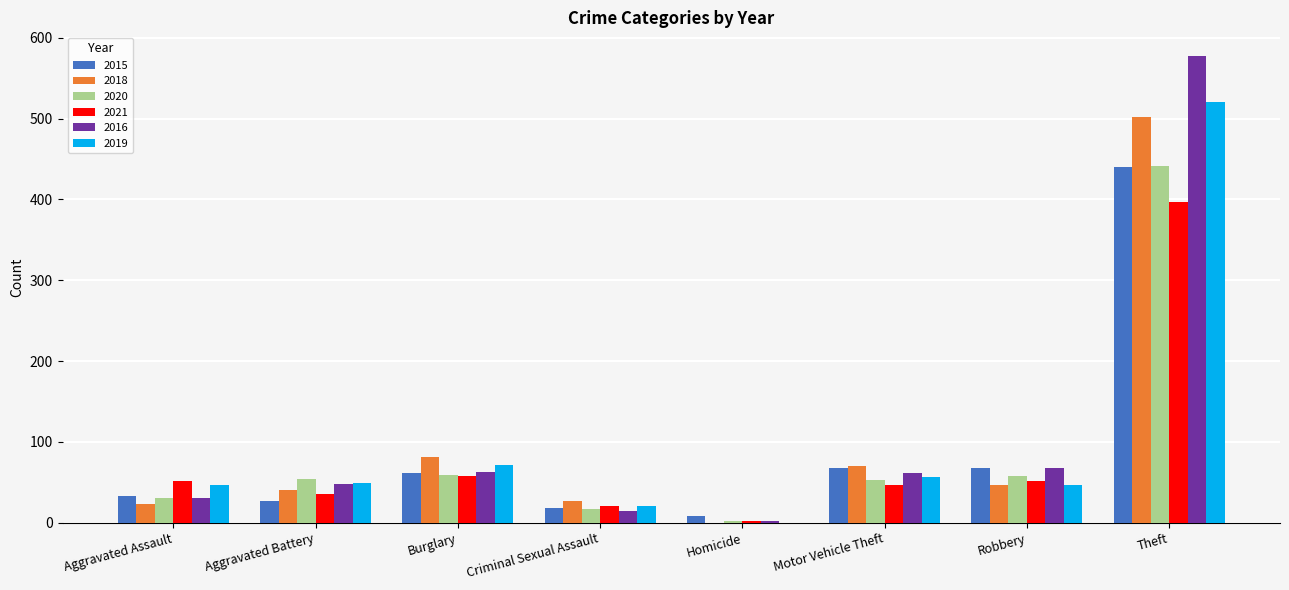

Between Motor Vehicle Theft and Theft, which series saw the biggest shift?

2016